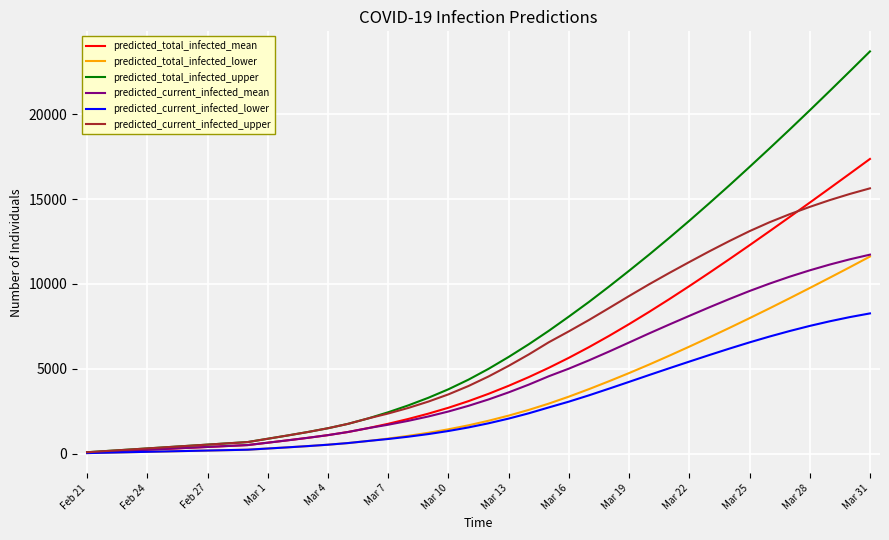

Which series has the largest total across all categories?

predicted_total_infected_upper